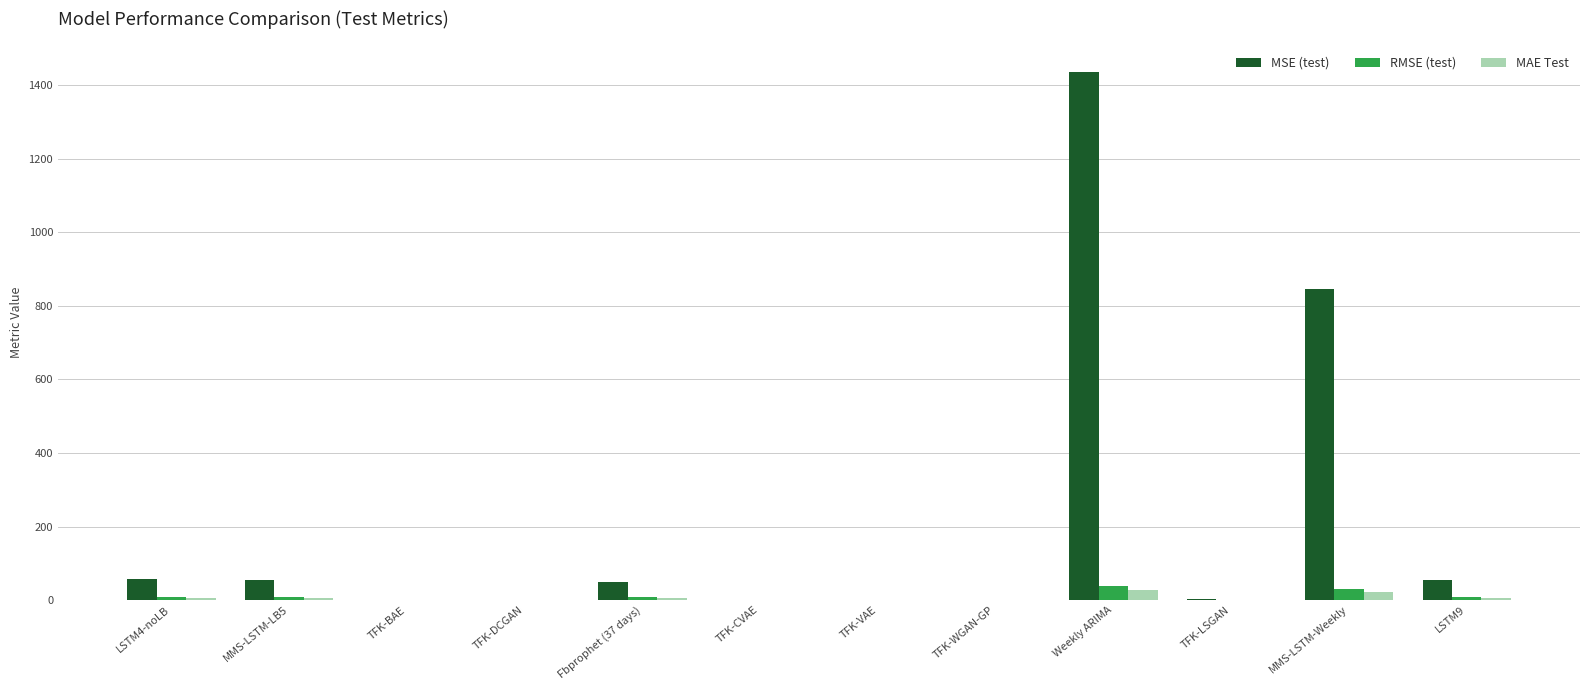

Are the bars horizontal?

No